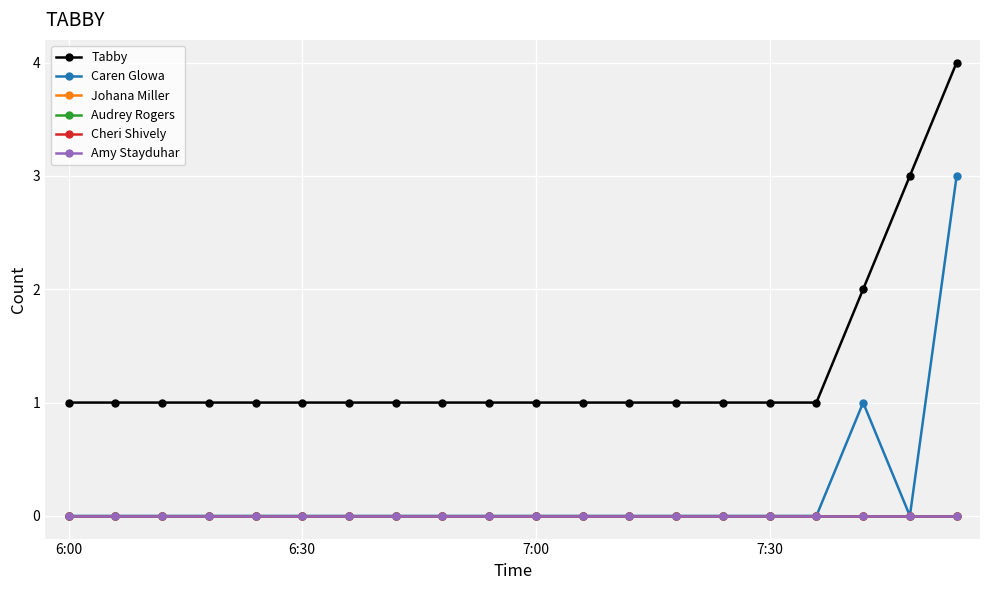

Does the chart have visible grid lines?

Yes